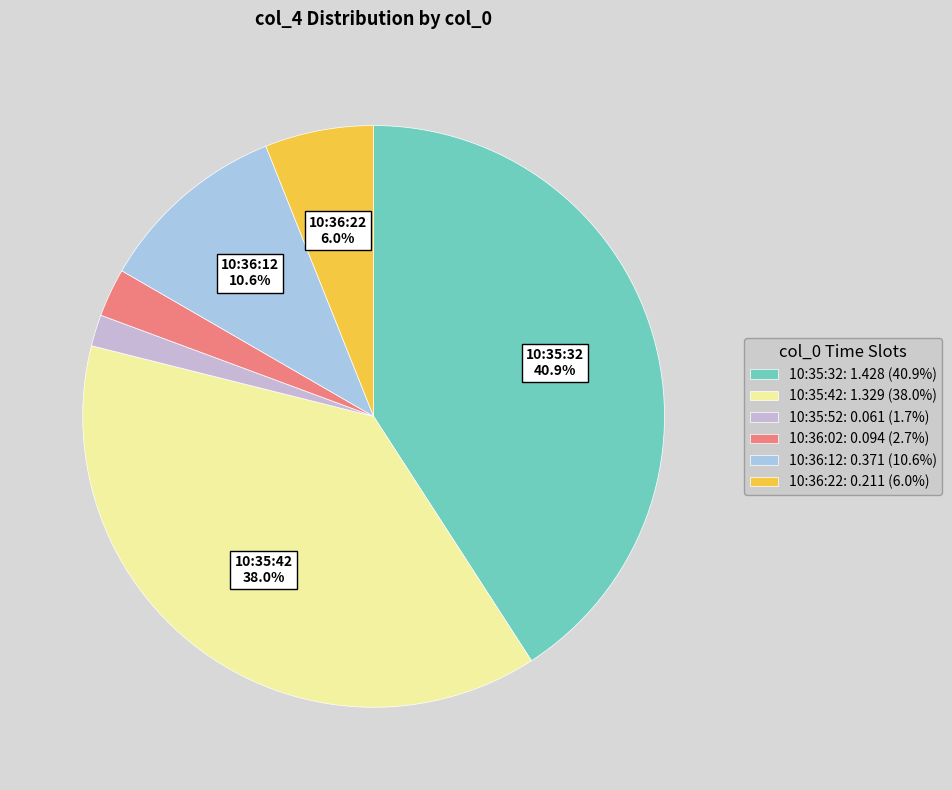

Rank the categories by value from lowest to highest.

10:35:52, 10:36:02, 10:36:22, 10:36:12, 10:35:42, 10:35:32